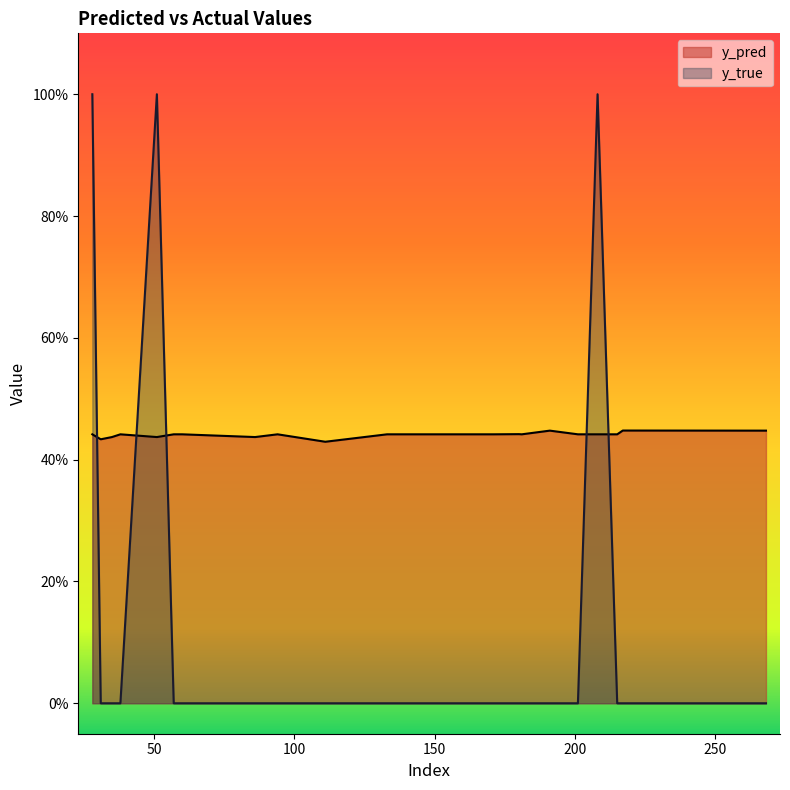

The y_pred series shows 0.6 at 31. True or false?

False